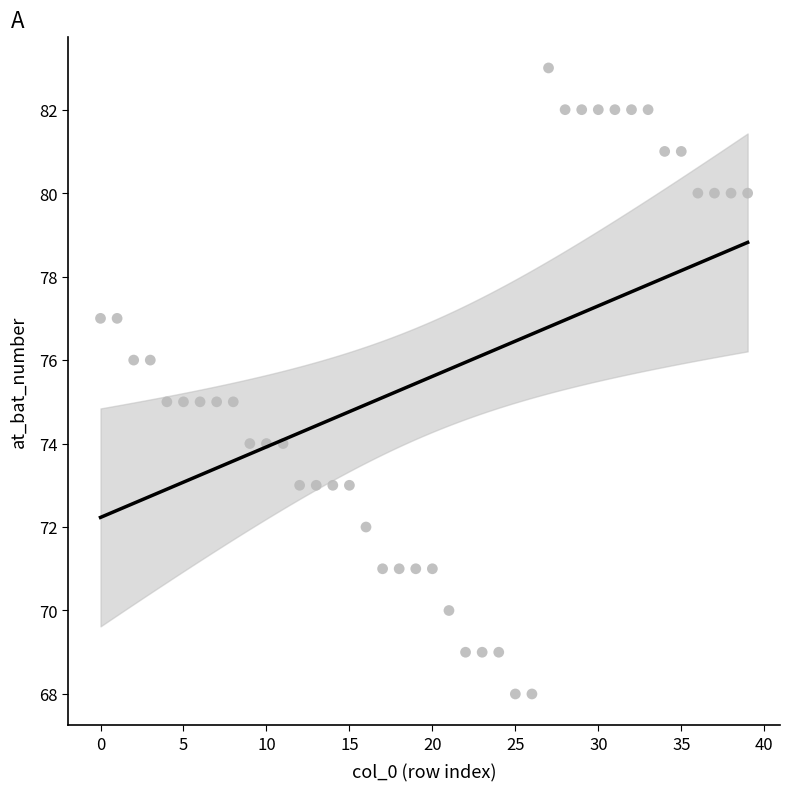

What is the range of Y values (max minus min)?

15